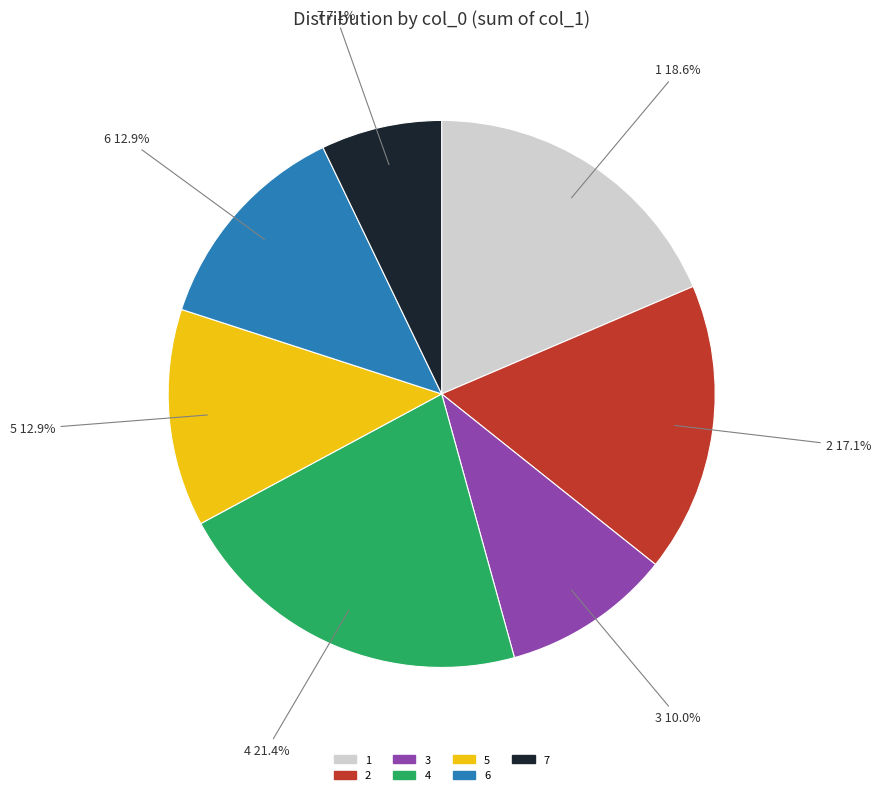

What is the total percentage of 3 and 1?

28.6%